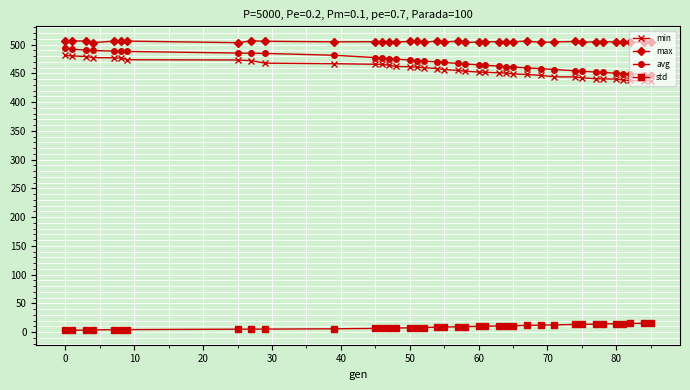

What is the highest value of the max series?

506.8